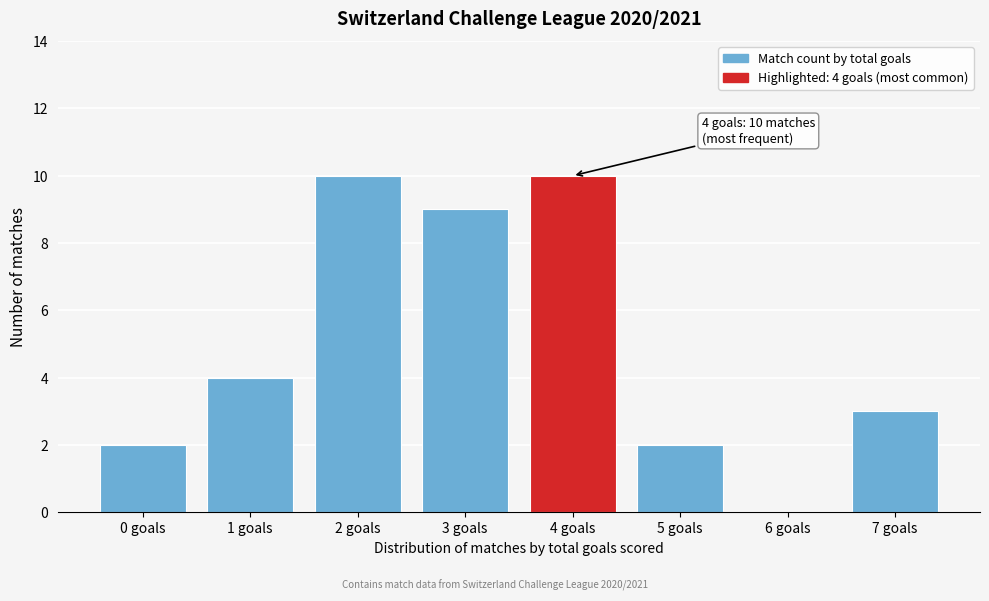

Reading right to left, extract all data points from this chart.

7 goals=3	6 goals=0	5 goals=2	4 goals=10	3 goals=9	2 goals=10	1 goals=4	0 goals=2